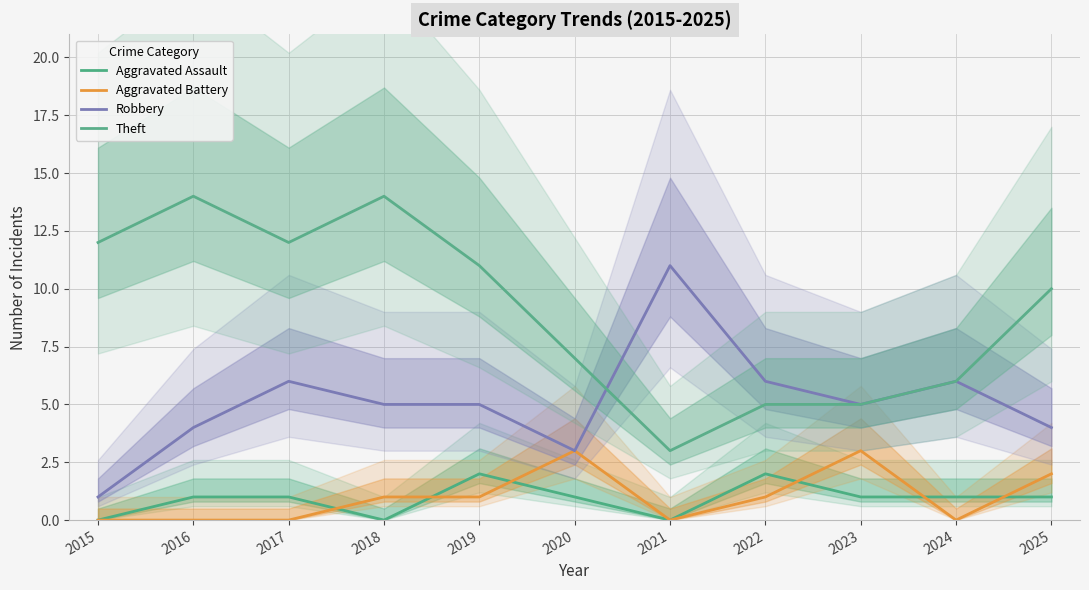

True or false: Aggravated Assault and Robbery cross at least once.

False